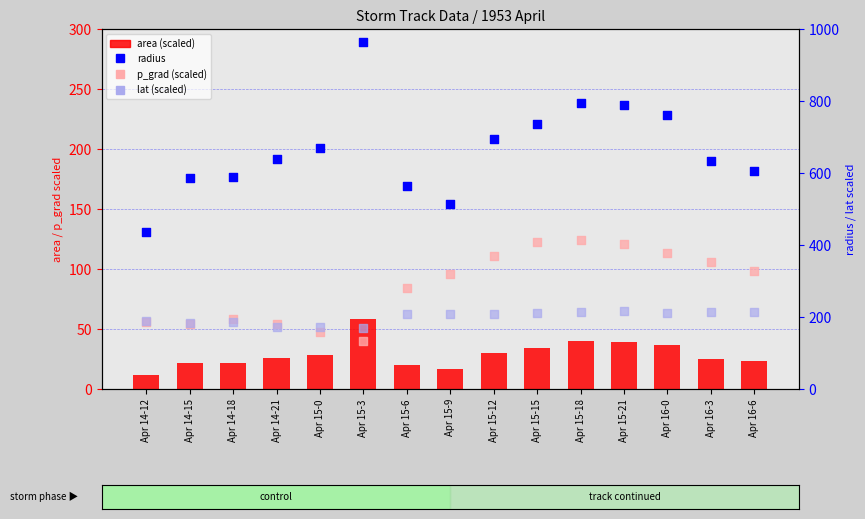

At how many categories does at least one series exceed 641?

7